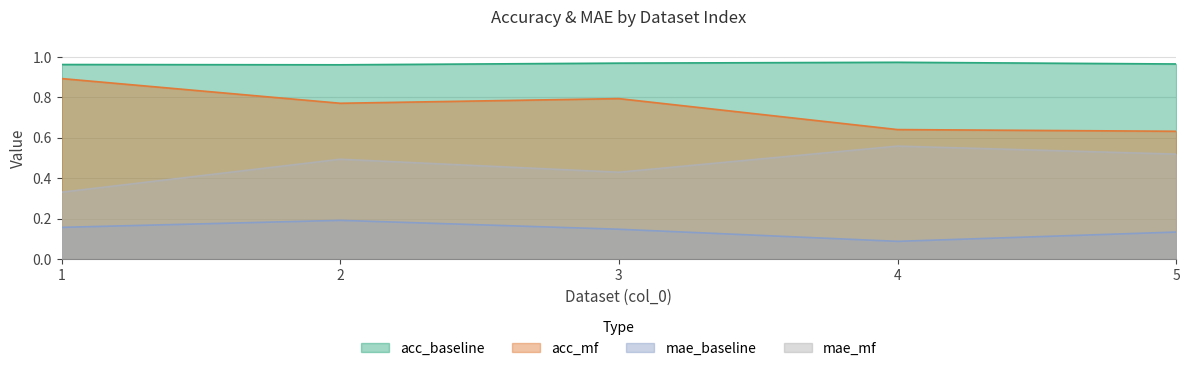

In acc_mf, how many points are lower than both neighbors (excluding endpoints)?

1